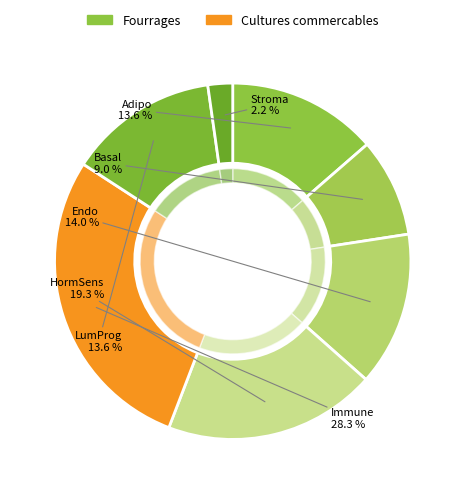

What percentage is the Stroma slice, to the nearest percent?

2%